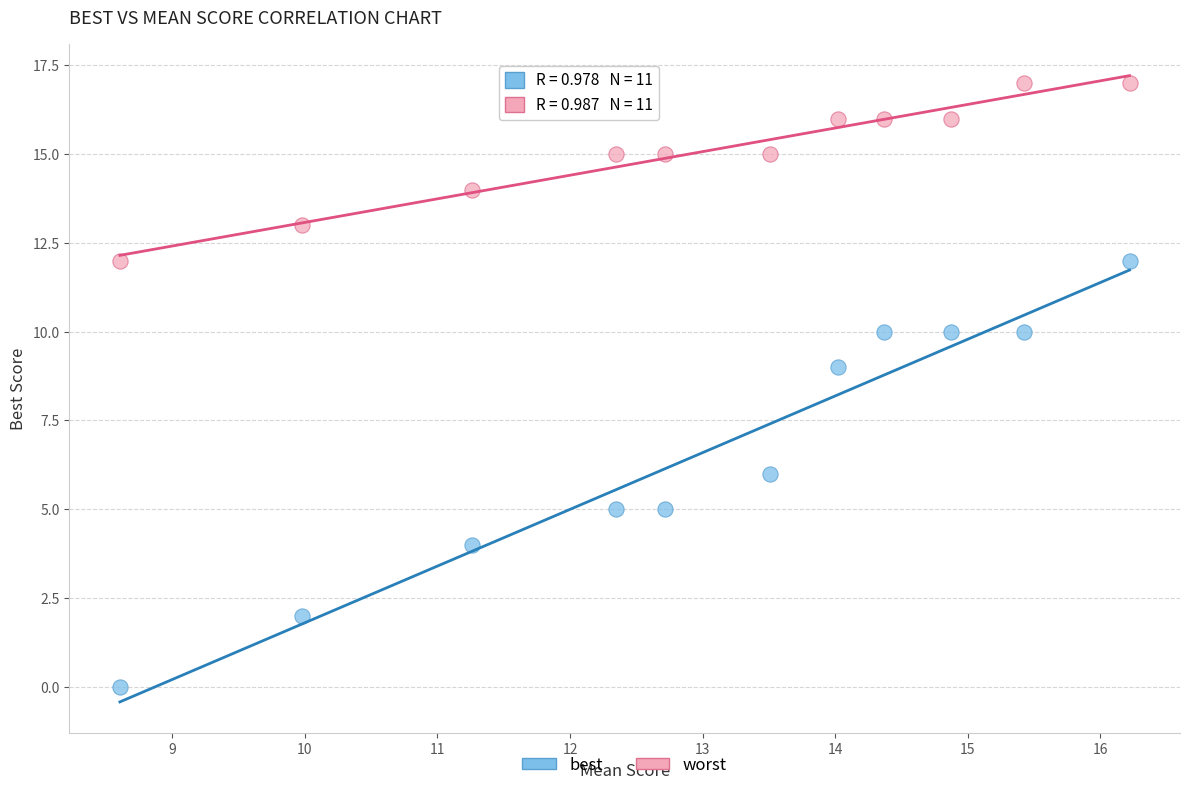

Which series reaches the minimum Y coordinate?

best